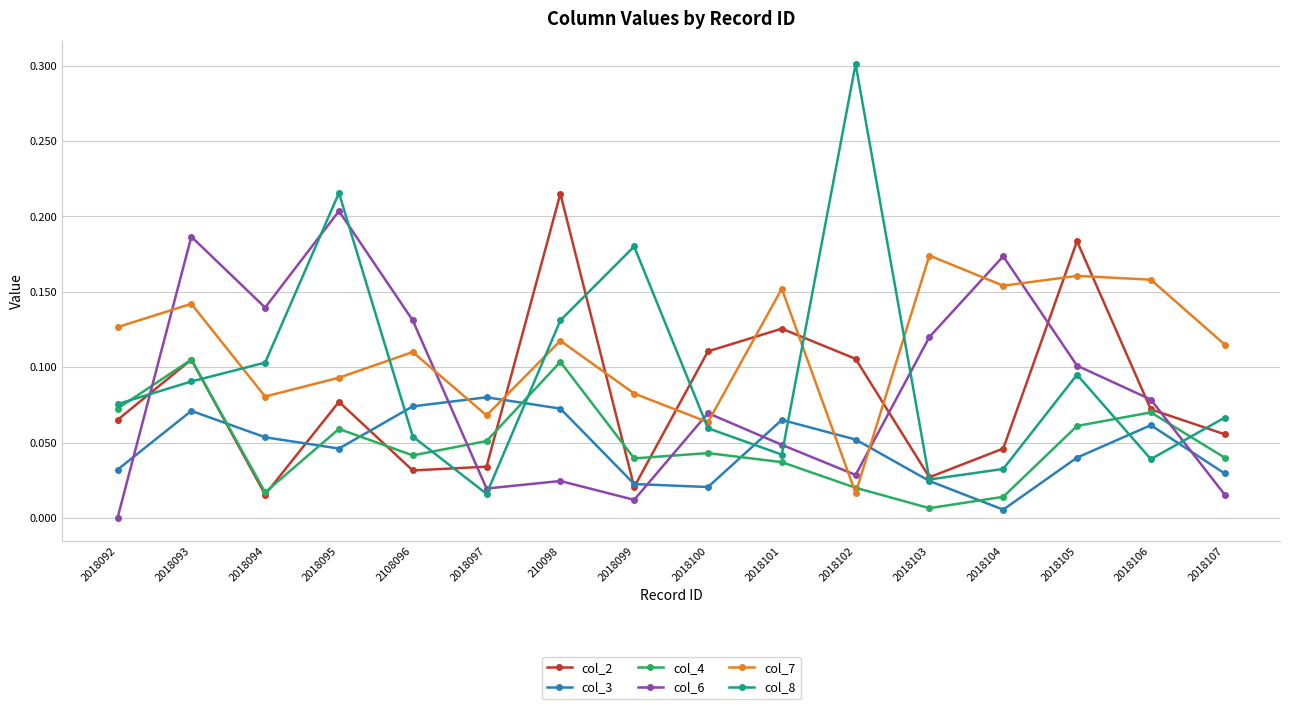

Where is the first local maximum for col_6?

2018093